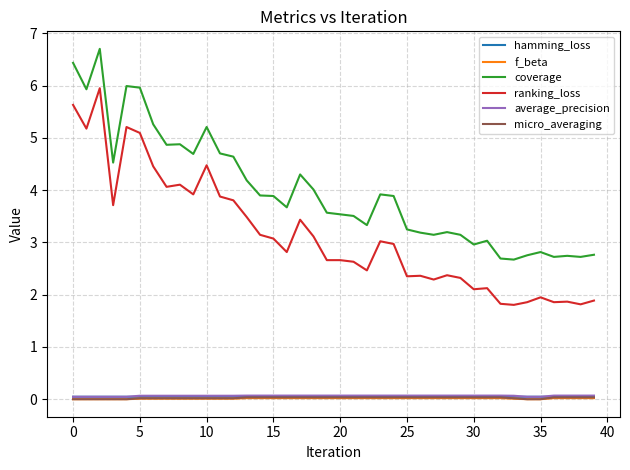

Which series has the largest range (max minus min)?

ranking_loss